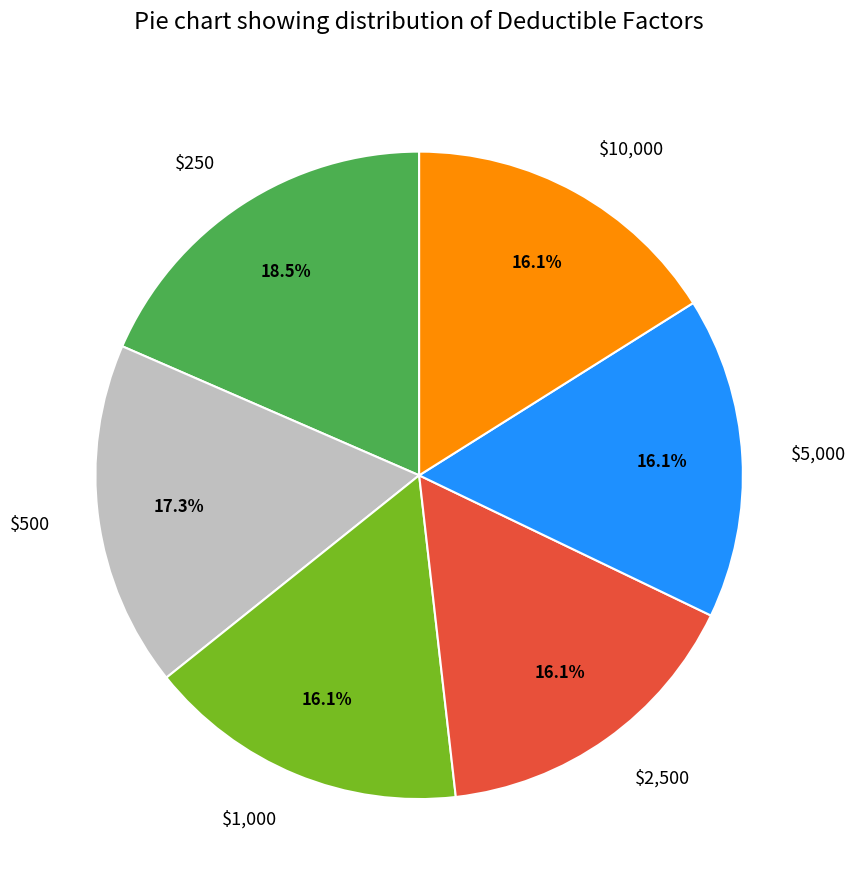

Is the sum of $10,000 and $500 greater than half?

No